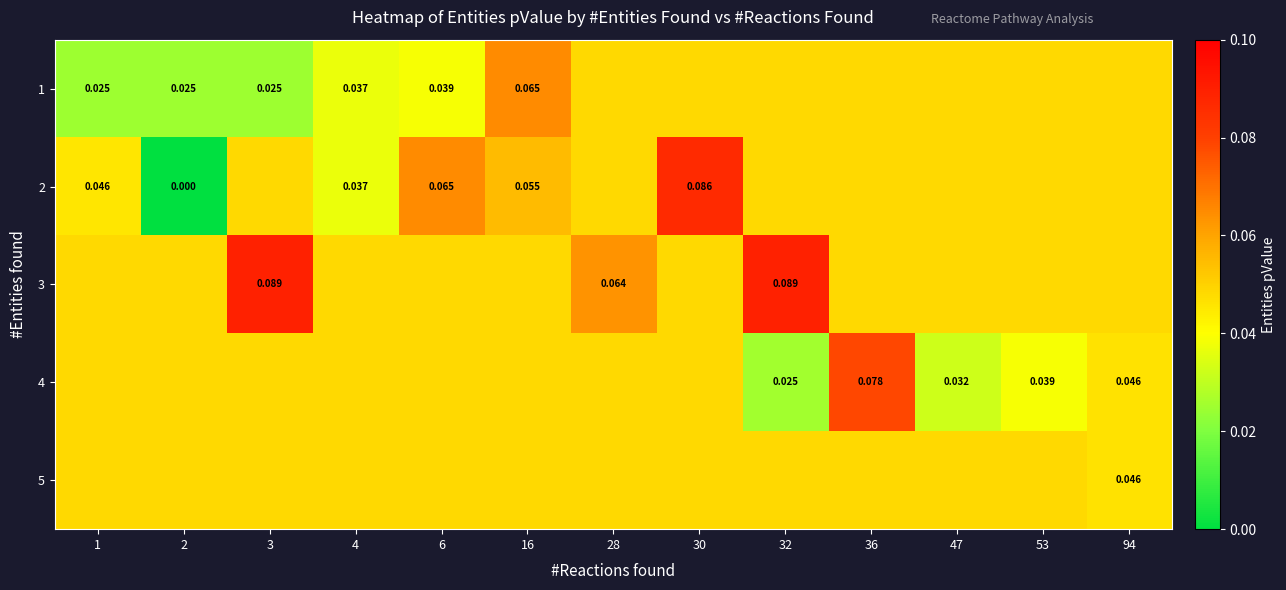

What is the highest value of the 2 series?

0.1